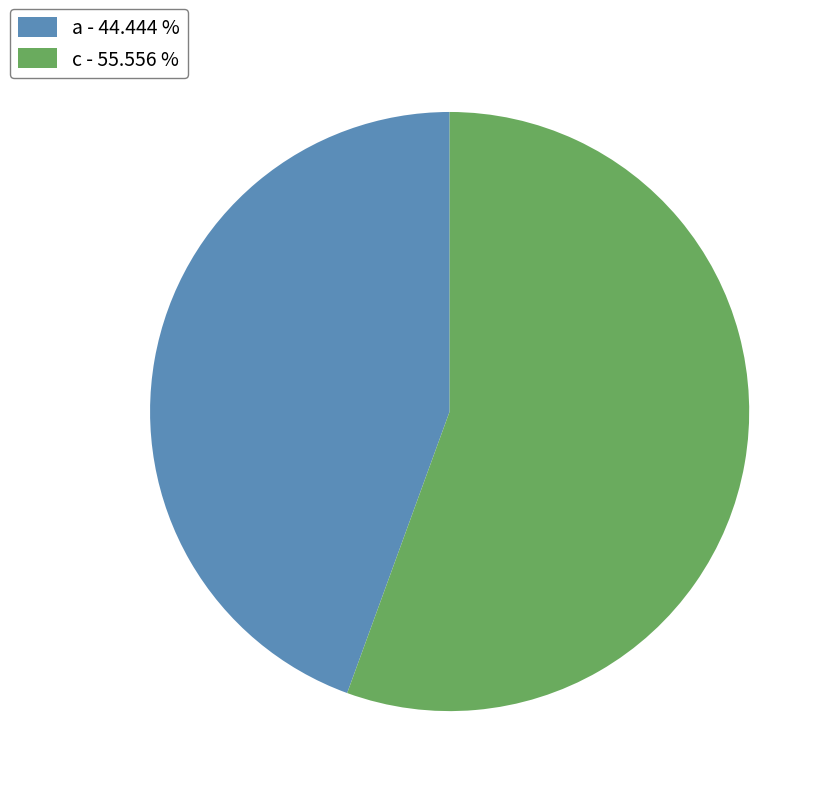

Is the sum of a - 44.444 % and c - 55.556 % greater than half?

Yes